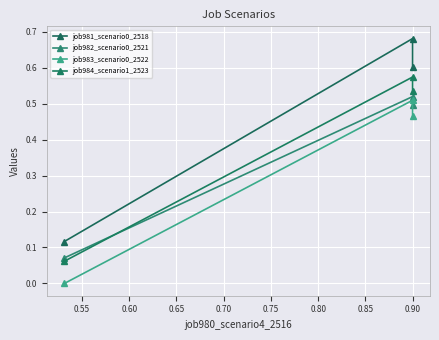

What are all the series names shown in the legend?

job981_scenario0_2518, job982_scenario0_2521, job983_scenario0_2522, job984_scenario1_2523